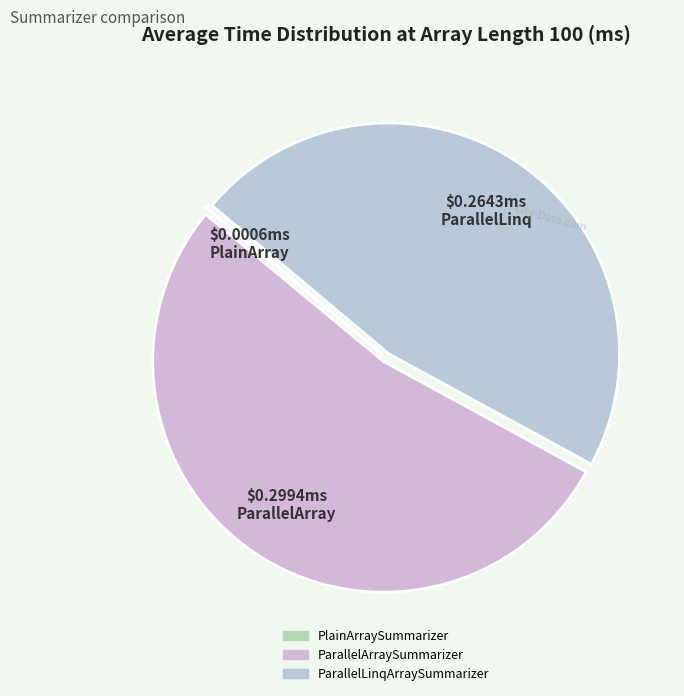

True or false: PlainArraySummarizer accounts for 0% of the total.

True